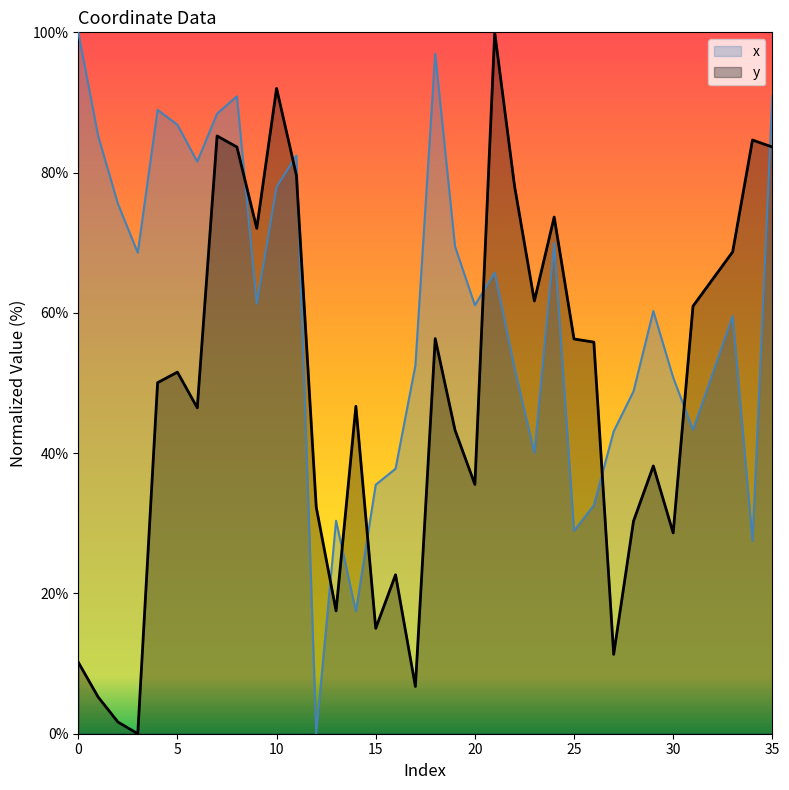

Count the number of categories in the chart.

36